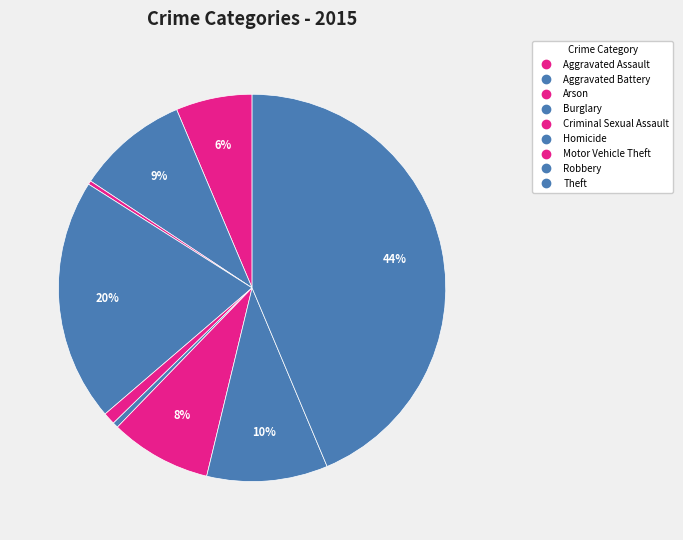

Count the number of slices in the pie.

9